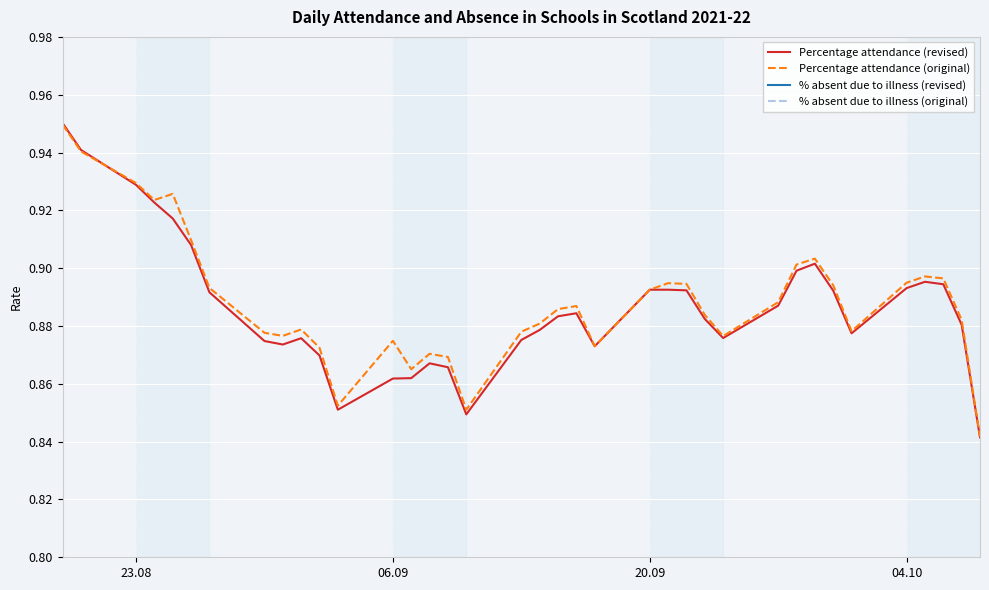

How many interior local valleys does the % absent due to illness (original) series have?

7